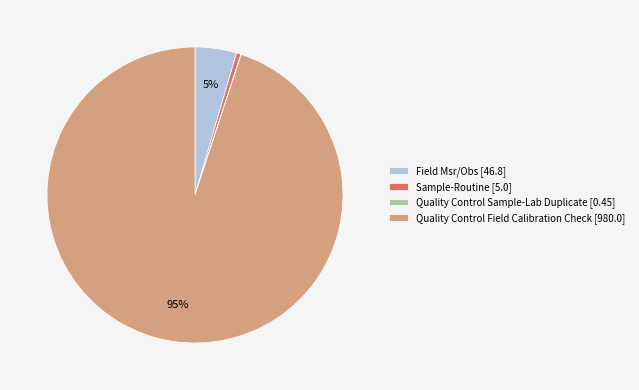

What is the majority slice?

Quality Control Field Calibration Check